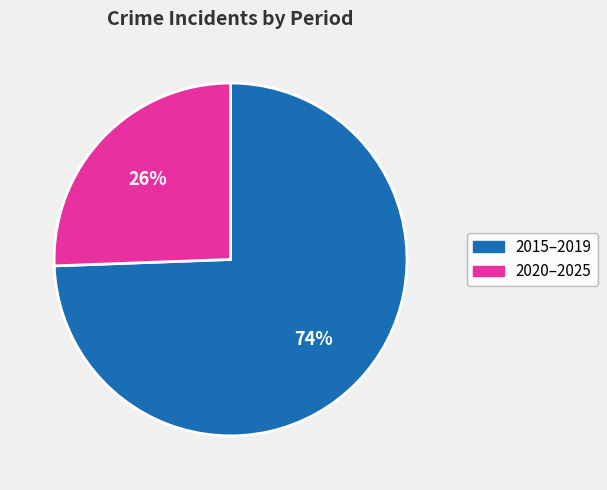

How many slices are in this pie chart?

2